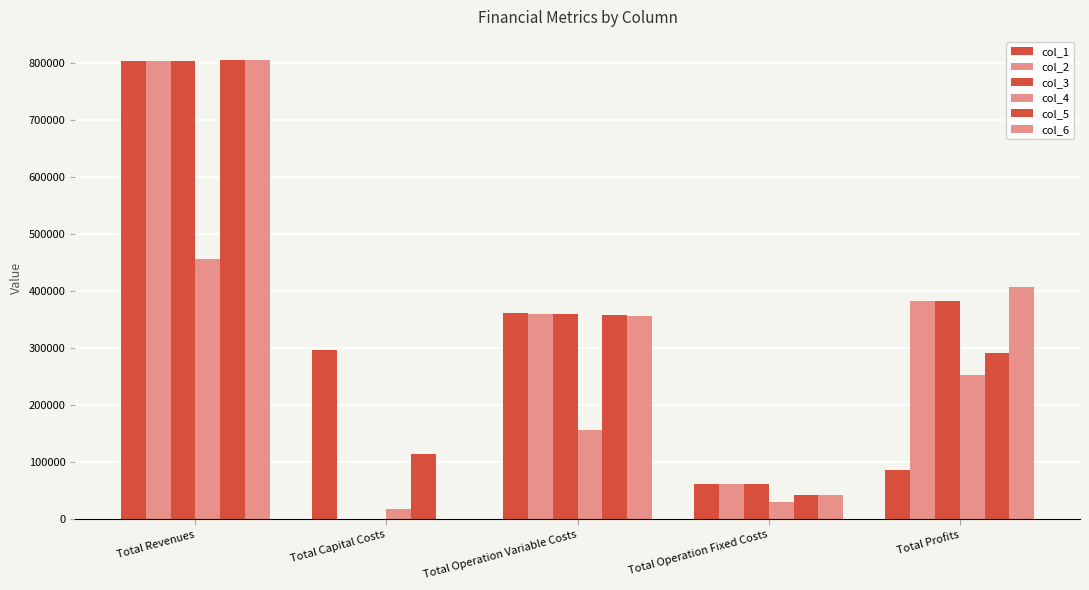

What is the greatest value displayed?

805290.4